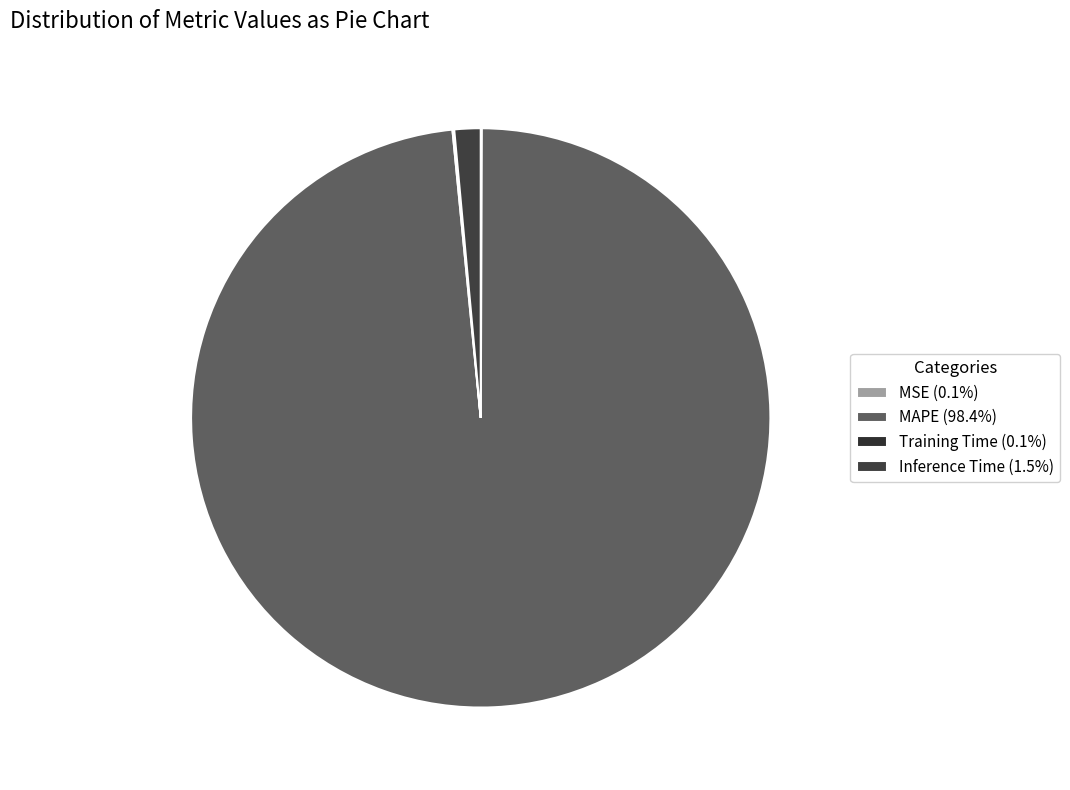

Which slice represents more than half of the pie?

MAPE